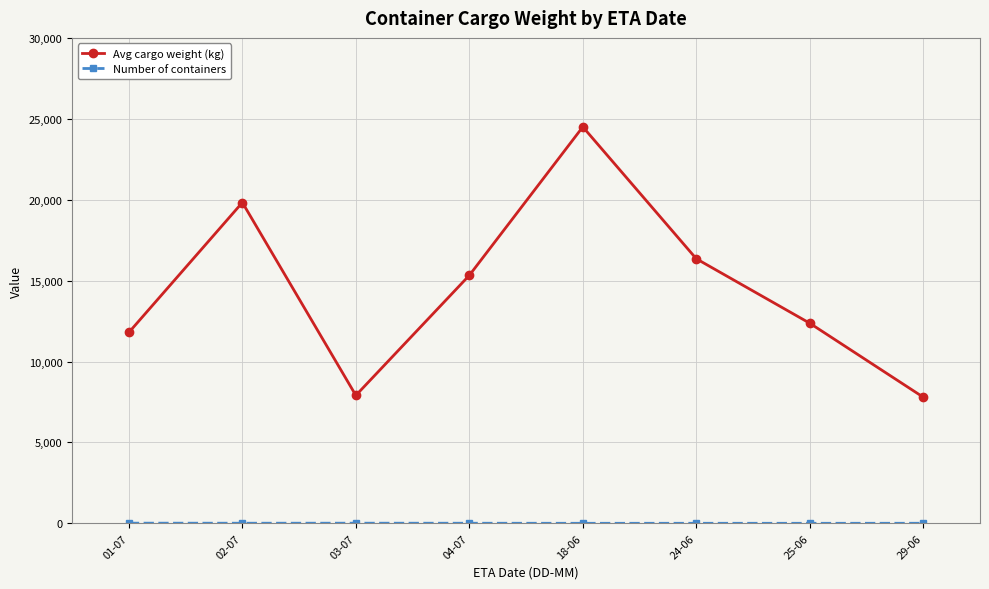

Which series has the largest total across all categories?

Avg cargo weight (kg)